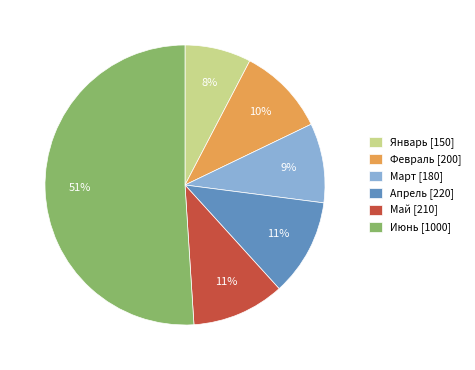

How many segments does this pie chart have?

6